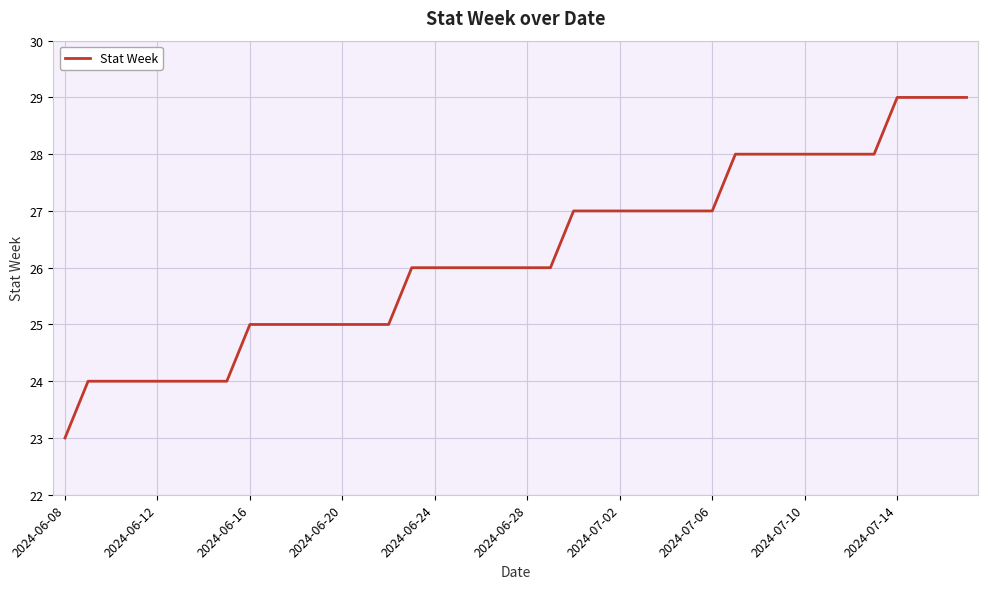

What is the minimum value shown in the chart?

23